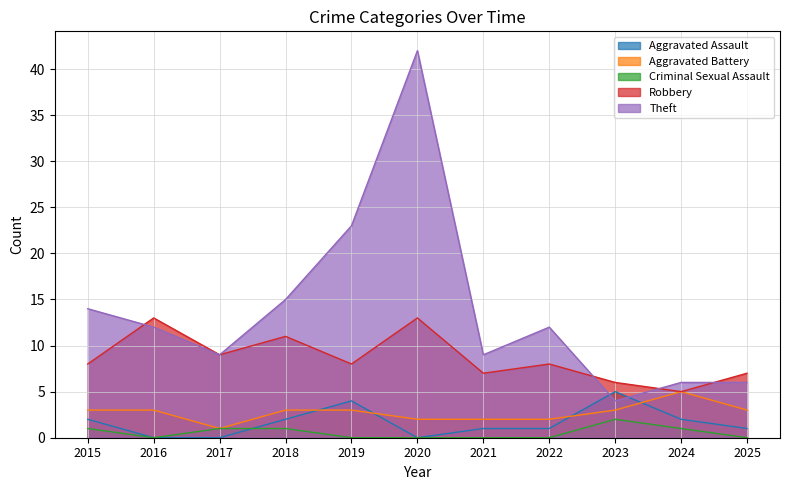

What is the approximate value of Criminal Sexual Assault at 2017?

1